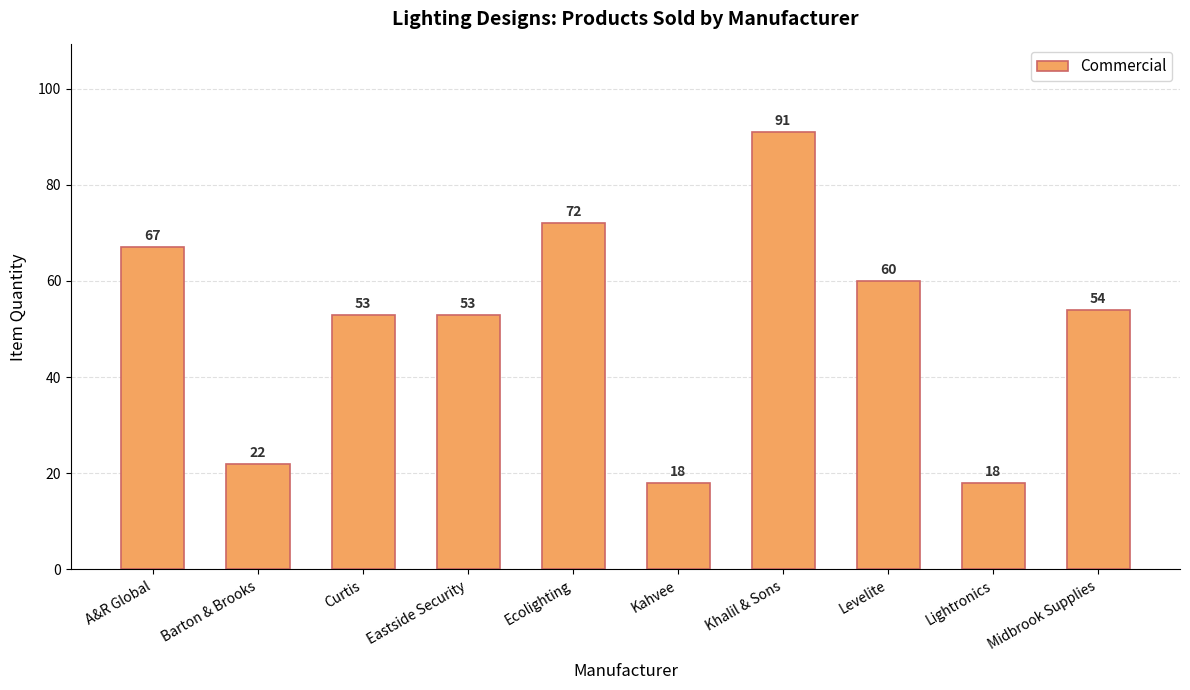

Read the value at Curtis, to the nearest 10.

50